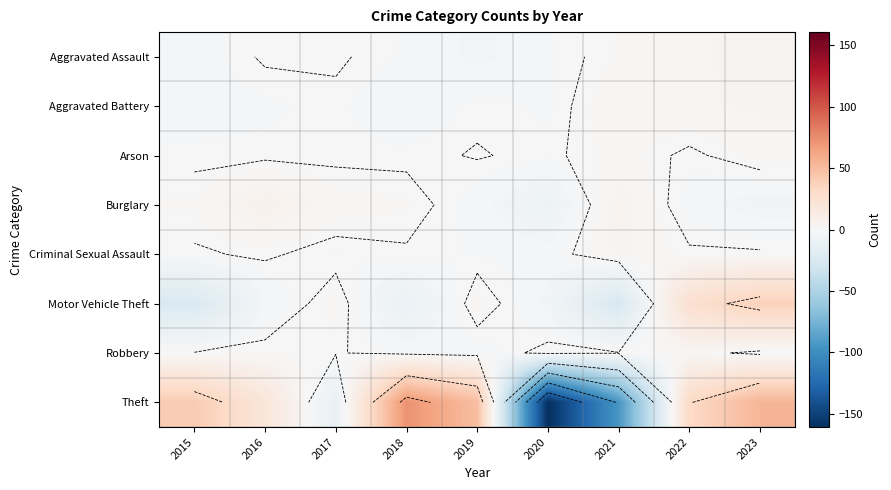

The value of Aggravated Assault at 2018 is -0.6. True or false?

False